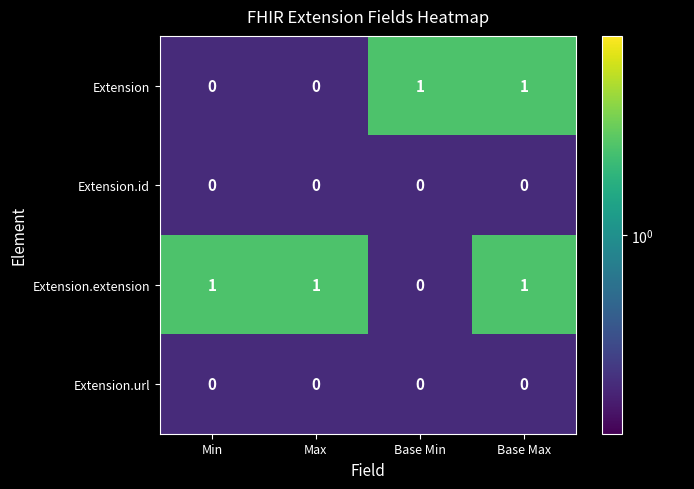

What is the sum of all Extension.extension values?

3